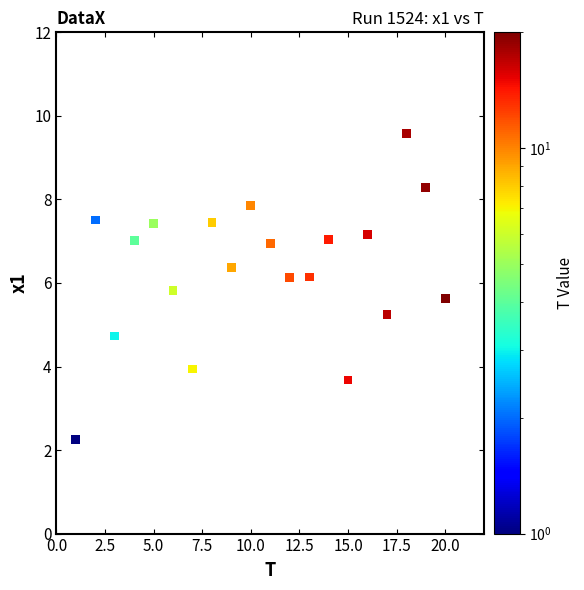

What is the range of X values (max minus min)?

19.0